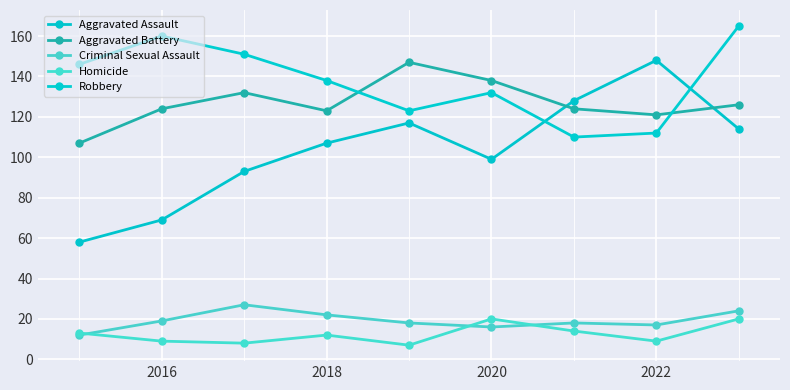

What is the sum of all Homicide values?

112